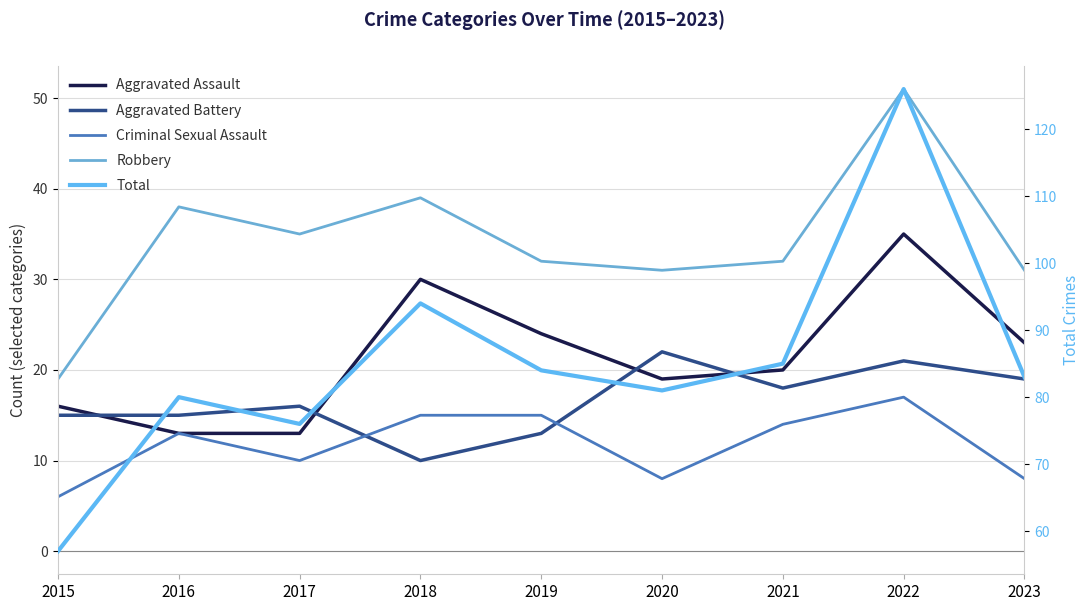

How many lines are shown in the chart?

5